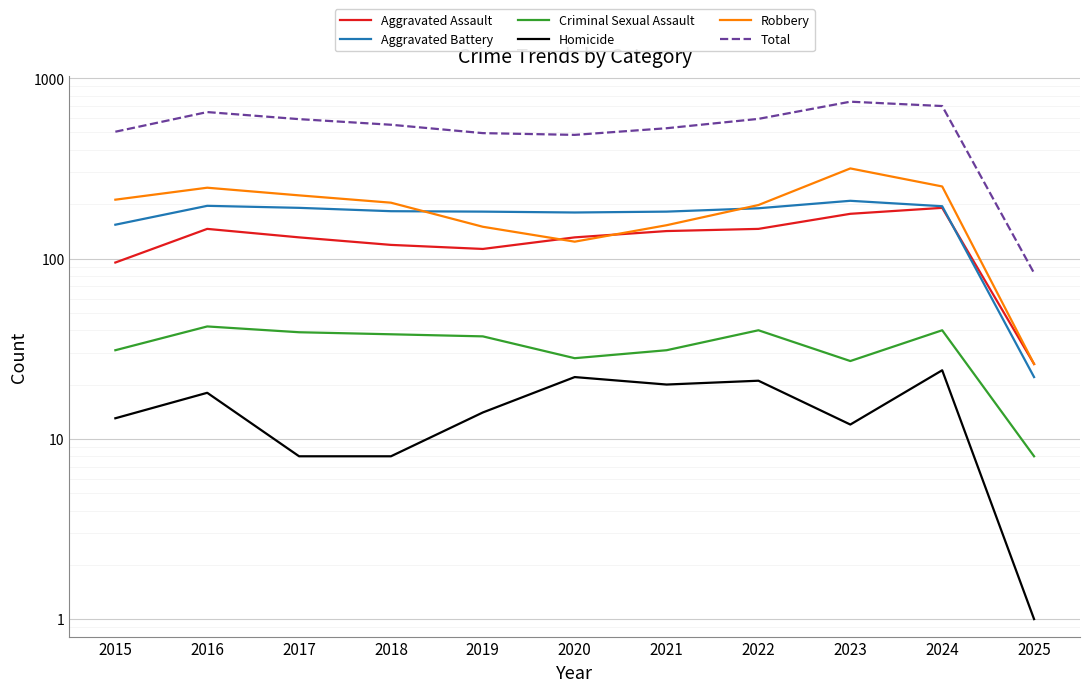

Where is the first local maximum for Aggravated Battery?

2016